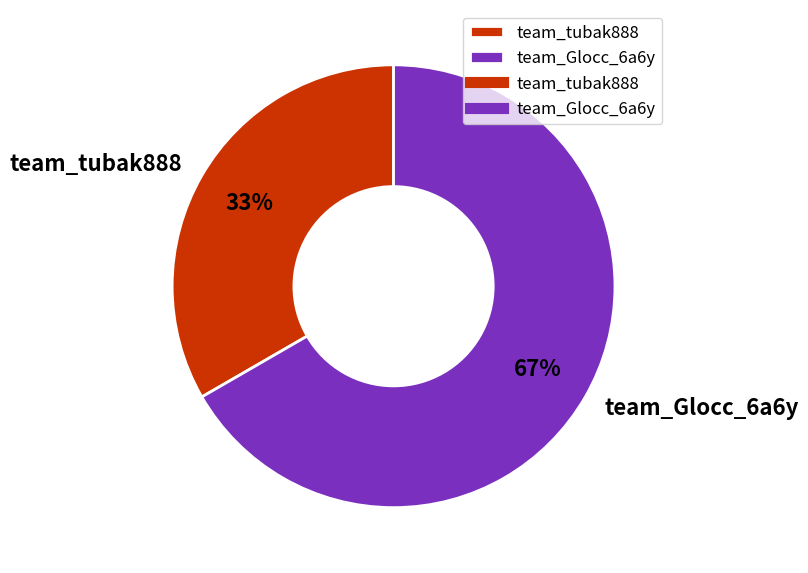

Which category has the biggest portion of the pie?

team_Glocc_6a6y